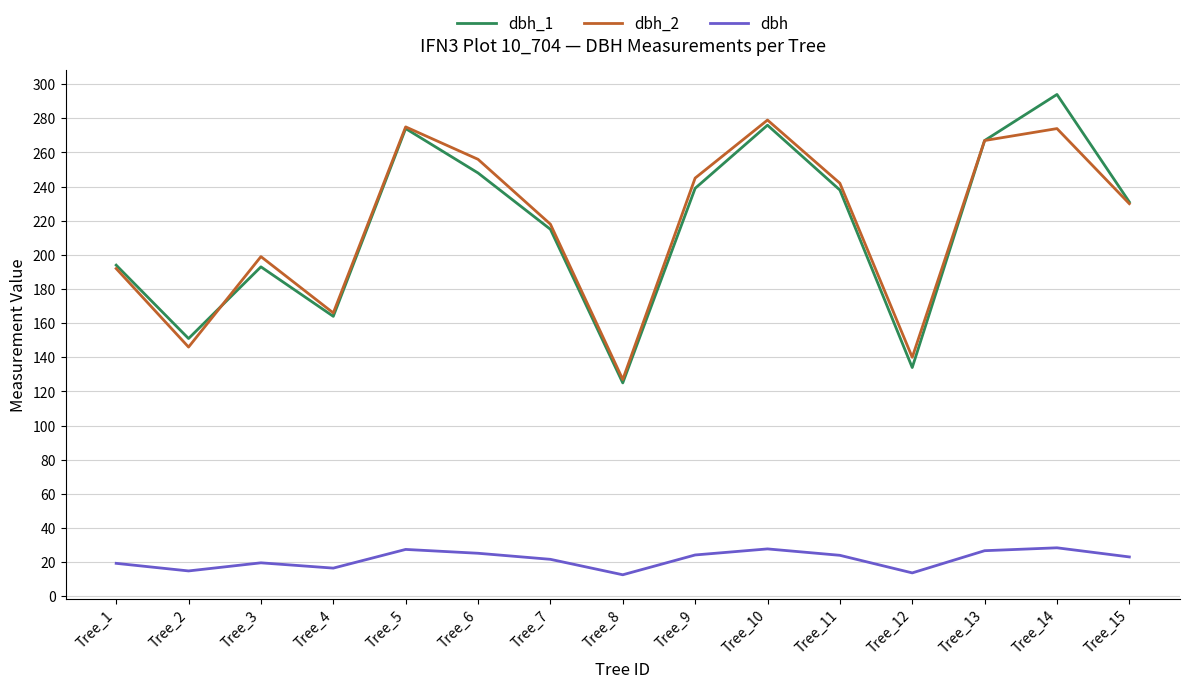

Which label corresponds to the largest value in the chart?

Tree_14